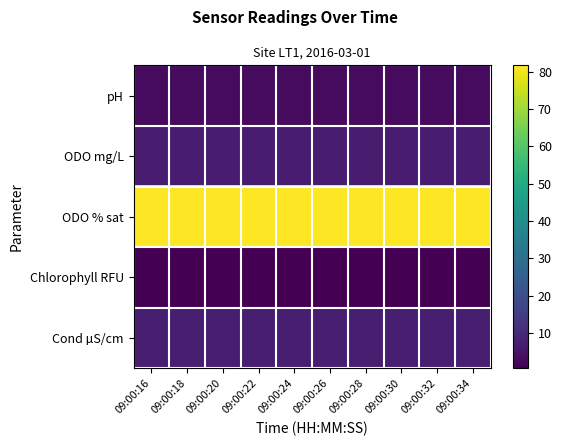

Which series has the largest total across all categories?

ODO % sat